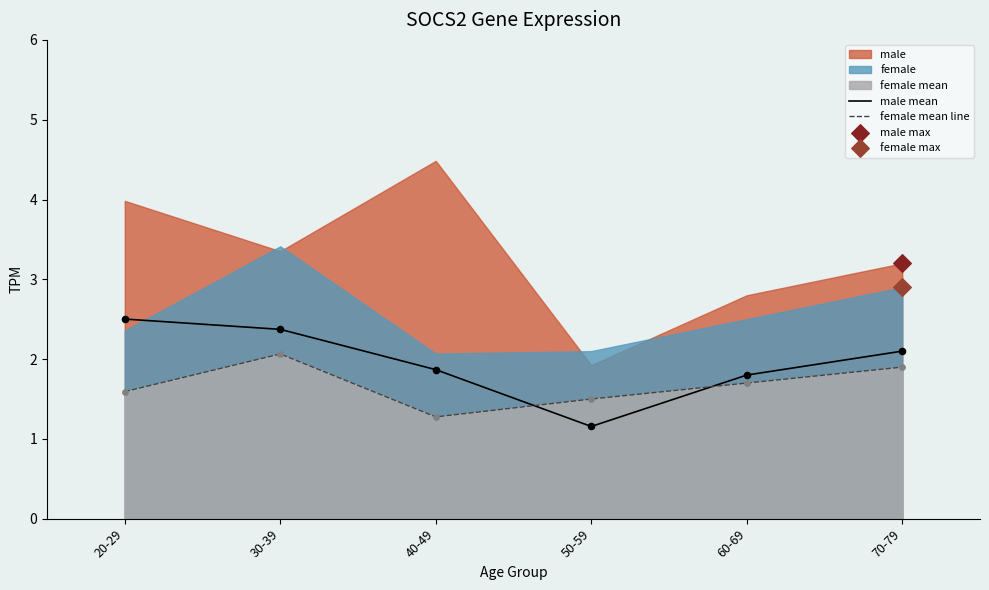

Which series reaches the maximum Y coordinate?

male mean